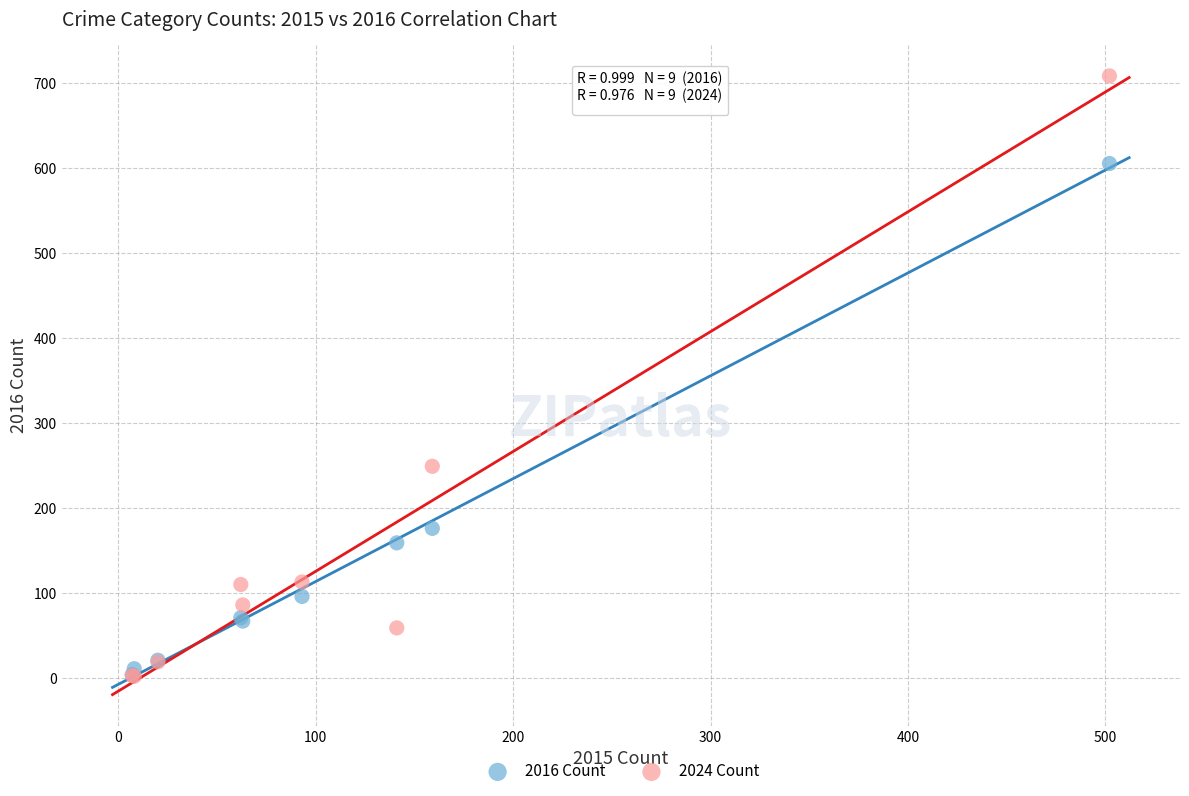

In the 2016 Count series, what Y value is closest to 304?

176